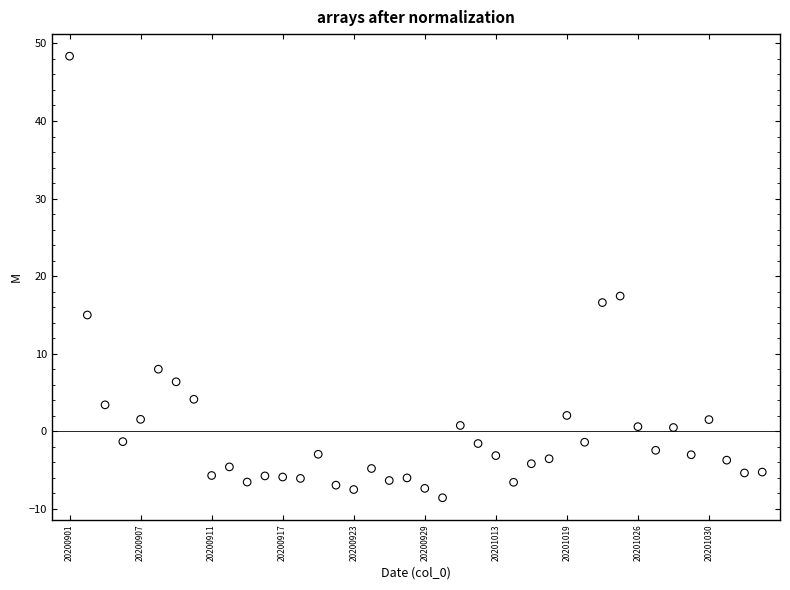

What is the range of Y values (max minus min)?

56.9